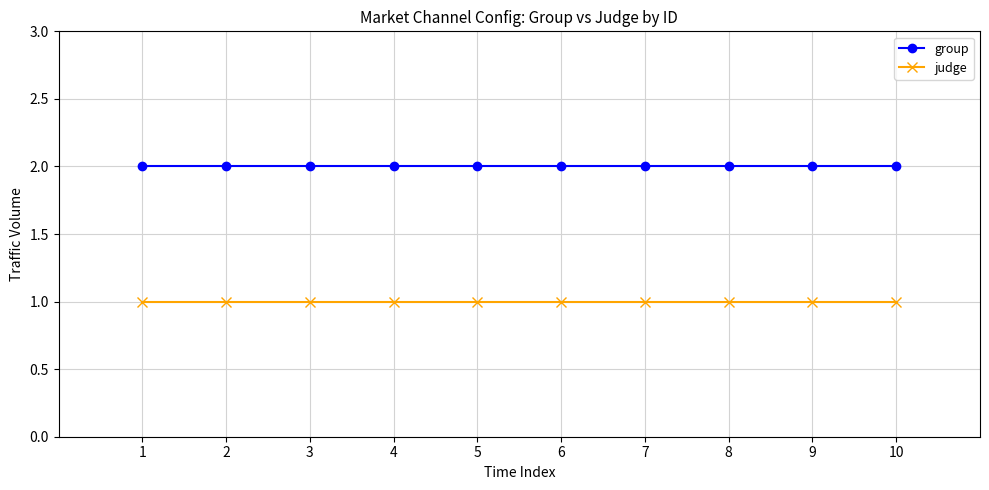

Rank the series at 2 from highest to lowest value.

group, judge